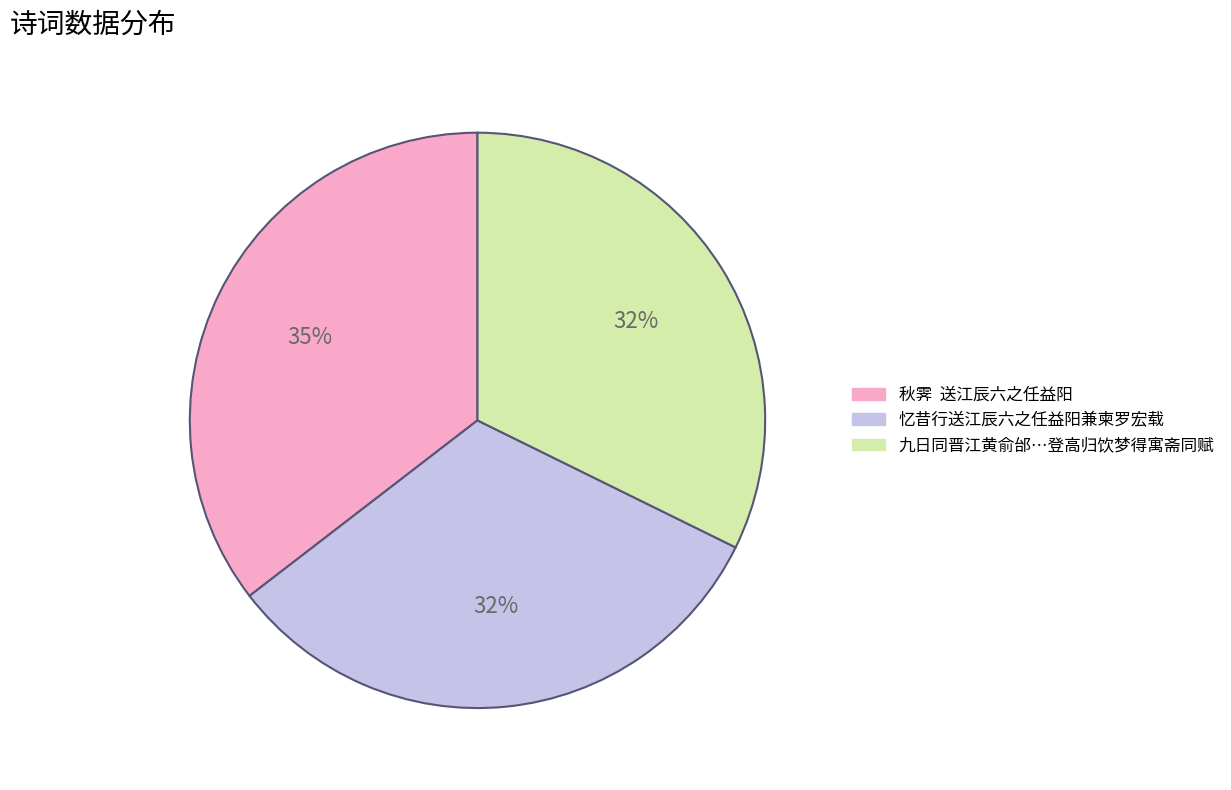

How many segments does this pie chart have?

3